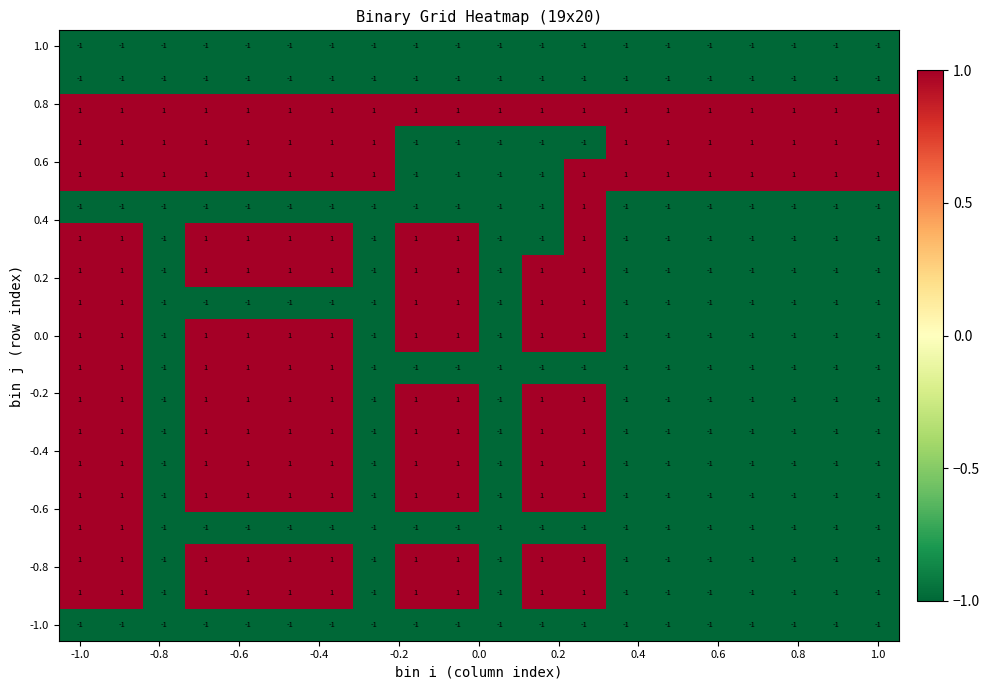

At how many categories does at least one series exceed 0?

20